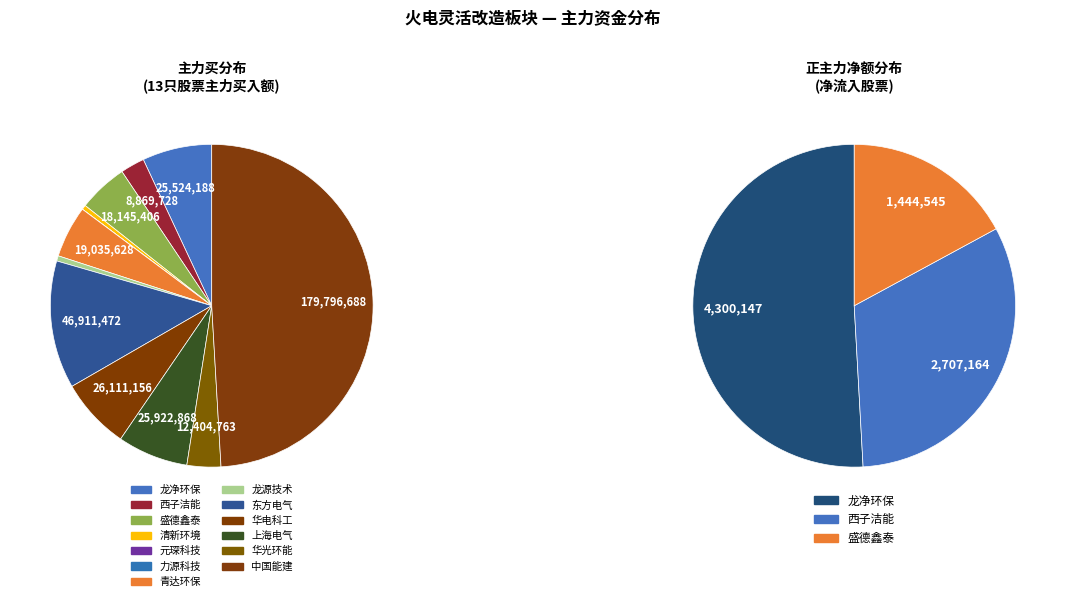

Which has a higher value, 青达环保 or 元琛科技?

青达环保